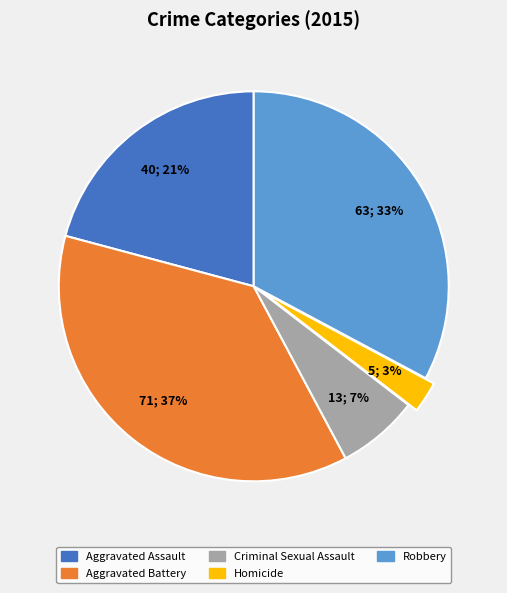

Count the number of slices in the pie.

5